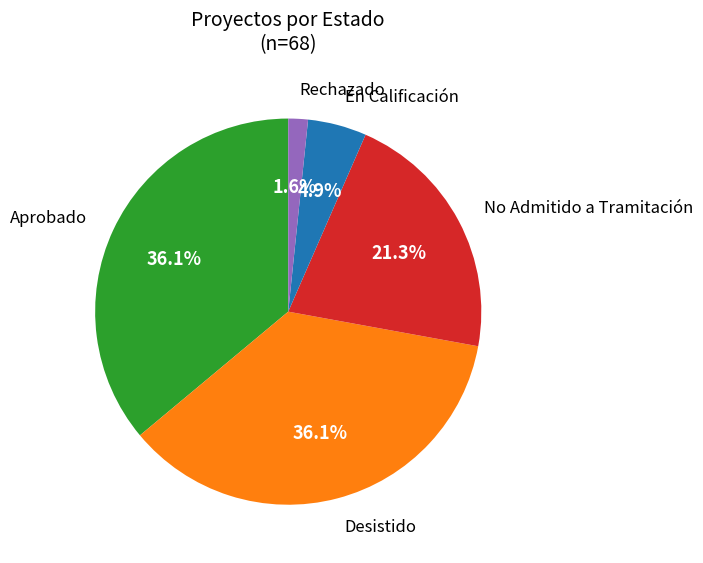

Is there a majority slice in this chart?

No